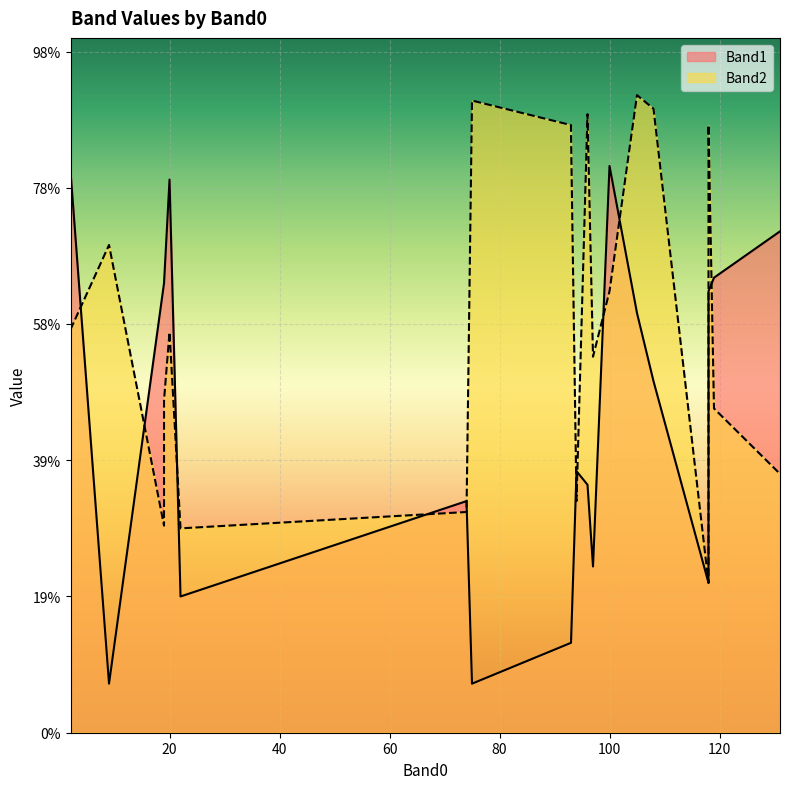

List the series in order of their overall mean, highest first.

Band2, Band1